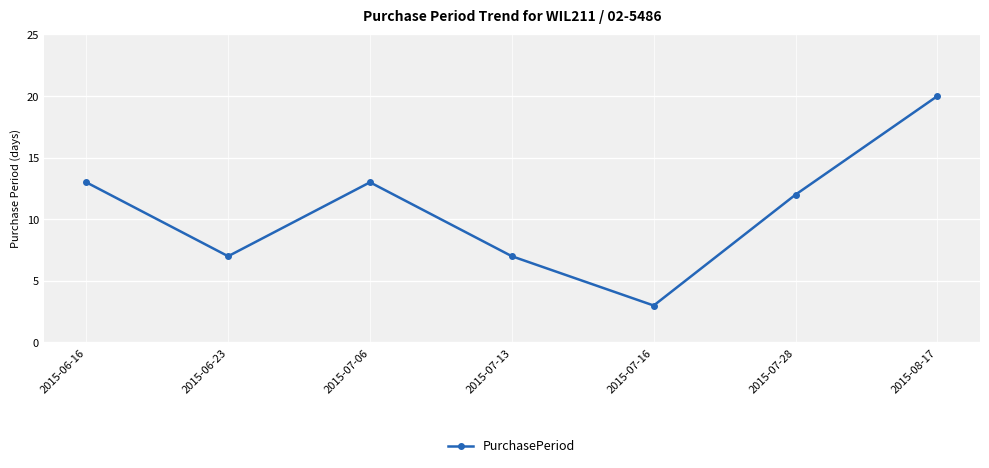

Reading left to right, transcribe all the data shown in this chart.

13	7	13	7	3	12	20